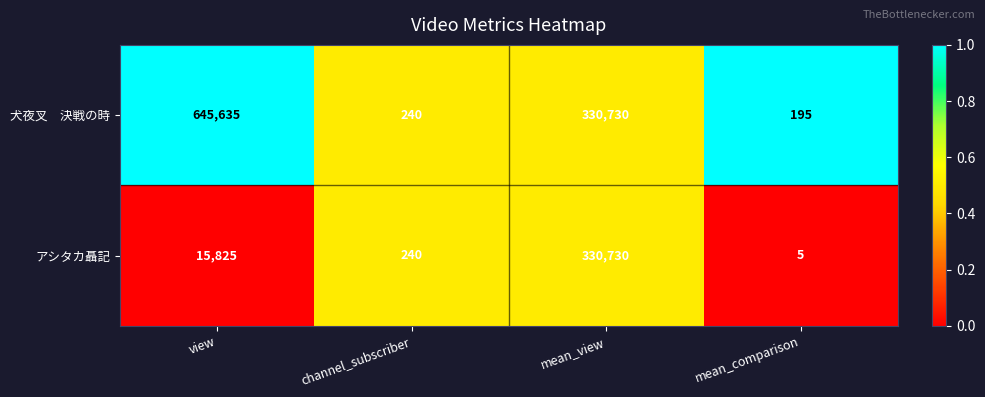

What is the total value across all series at mean_comparison?

200